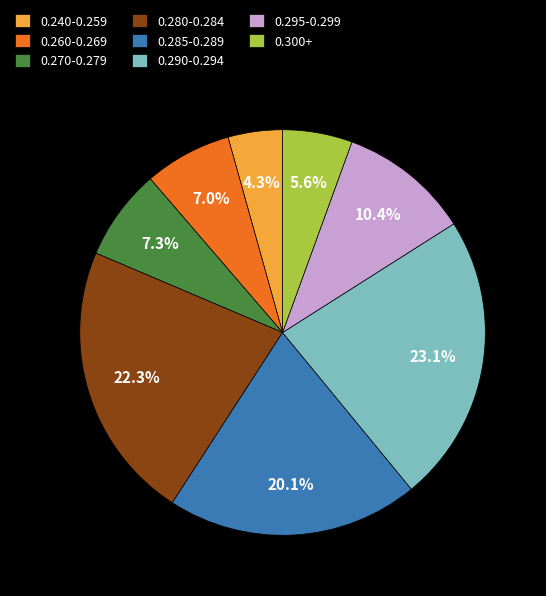

Which has a higher value, 0.285-0.289 or 0.240-0.259?

0.285-0.289